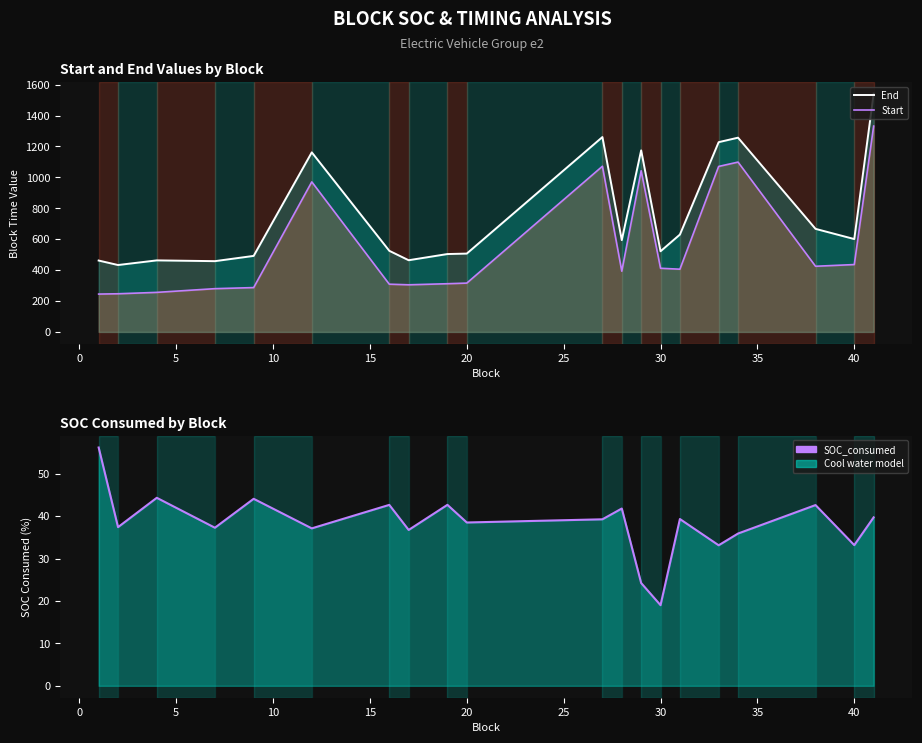

Reading right to left, extract all data points from this chart.

End: 1542.0	601.0	667.0	1257.0	1228.0	630.0	522.0	1175.0	594.0	1261.0	507.0	504.0	464.0	525.0	1162.0	492.0	458.0	463.0	433.0	462.0
Start: 1332.0	436.0	425.0	1099.0	1071.0	406.0	412.0	1043.0	393.0	1072.0	316.0	312.0	305.0	309.0	971.0	287.0	280.0	256.0	247.0	245.0
SOC_consumed: 39.7	33.2	42.6	35.9	33.1	39.3	19.0	24.2	41.8	39.2	38.5	42.7	36.7	42.6	37.1	44.1	37.3	44.3	37.4	56.2